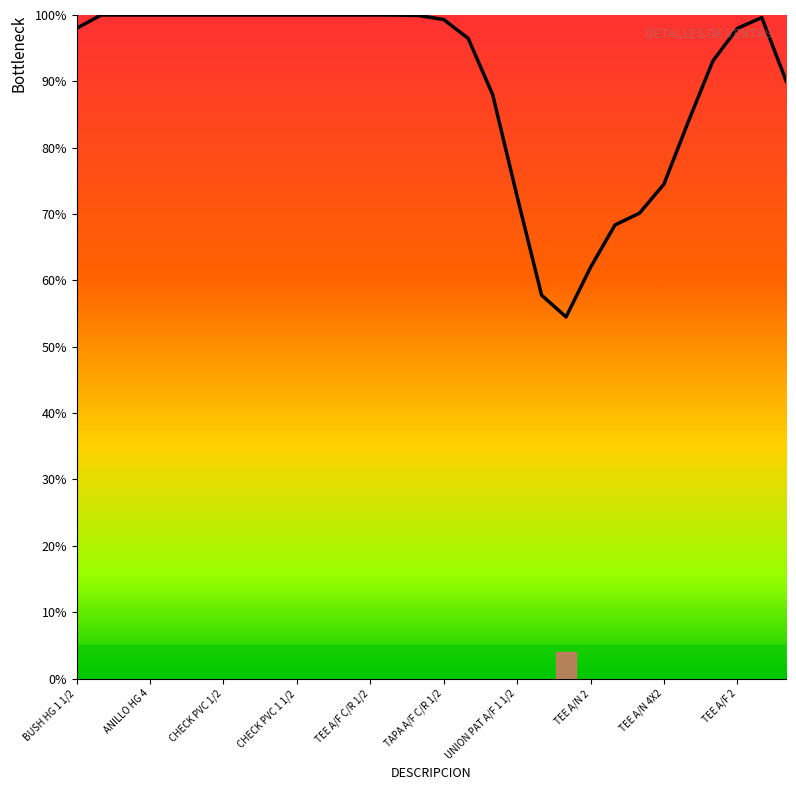

What is the maximum value shown in the chart?

100.0